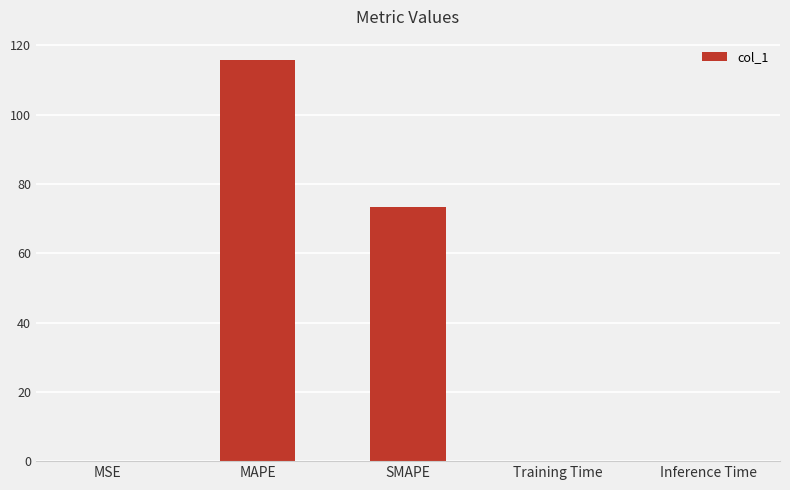

Are the bars horizontal?

No